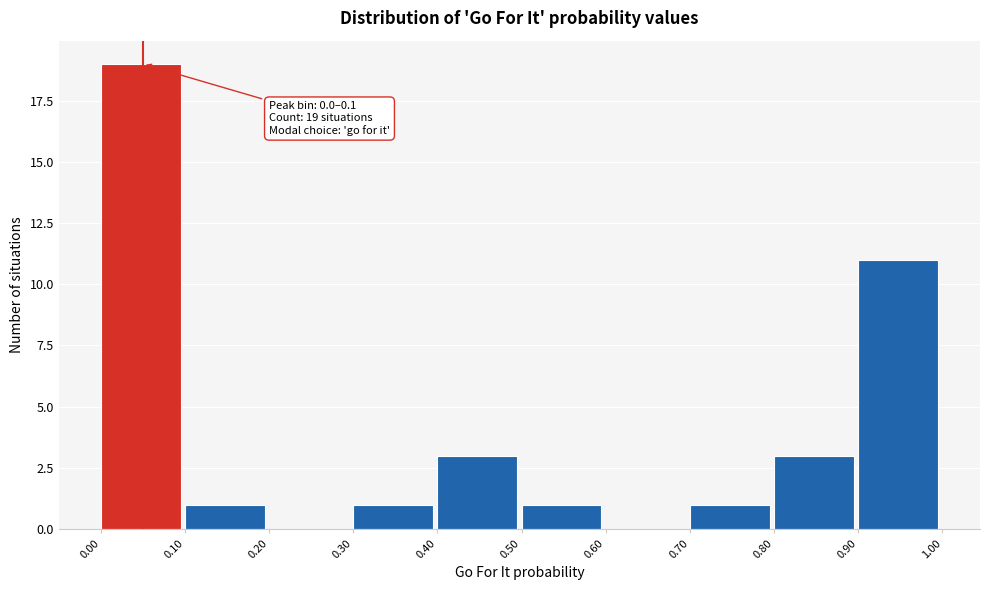

Which range on the x-axis has the tallest bar?

0.00 to 0.10